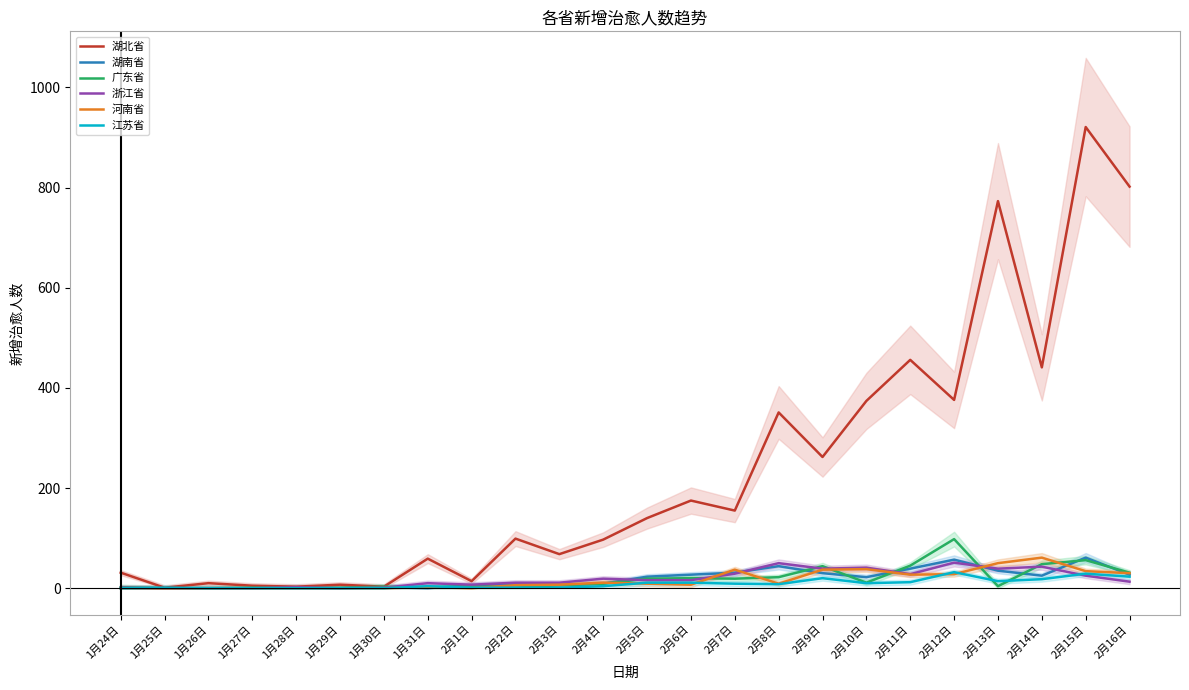

How many values in the 湖南省 series exceed 22?

11